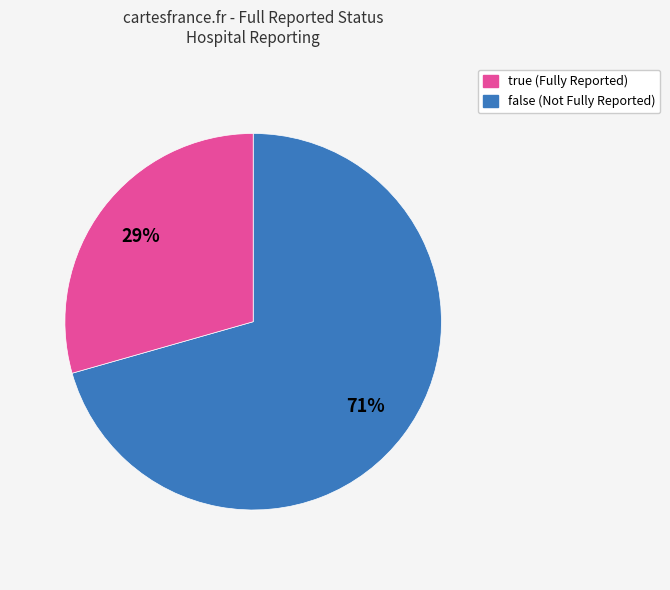

Is there a majority slice in this chart?

Yes